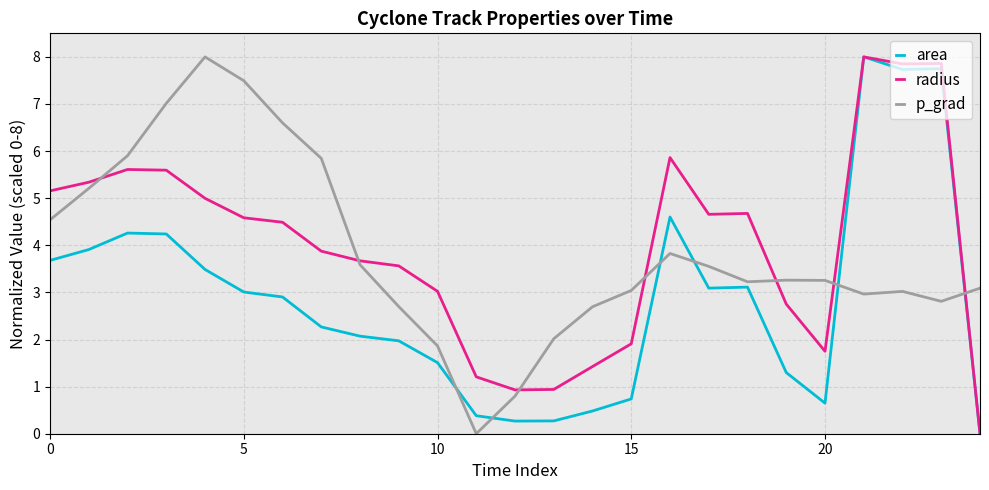

What is the highest value of the area series?

8.0